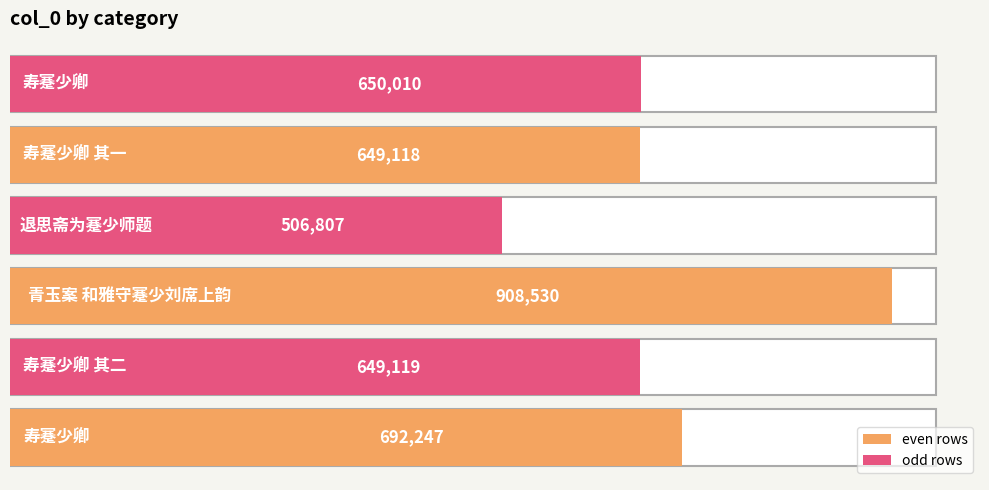

How many data points are less than 650010?

3